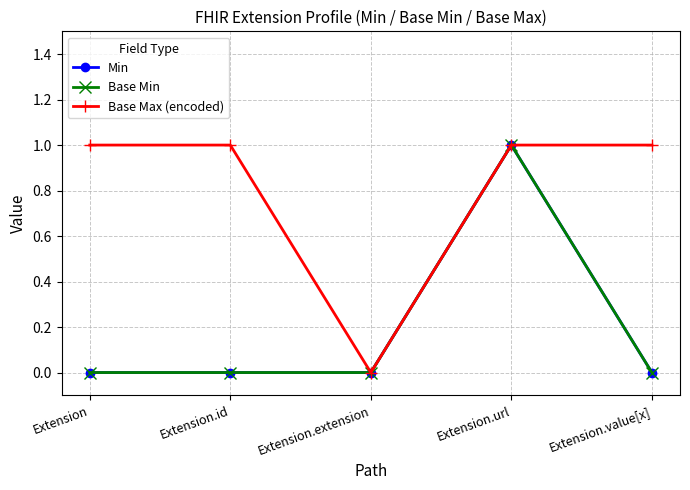

True or false: Base Max (encoded) and Base Min intersect in this chart.

False